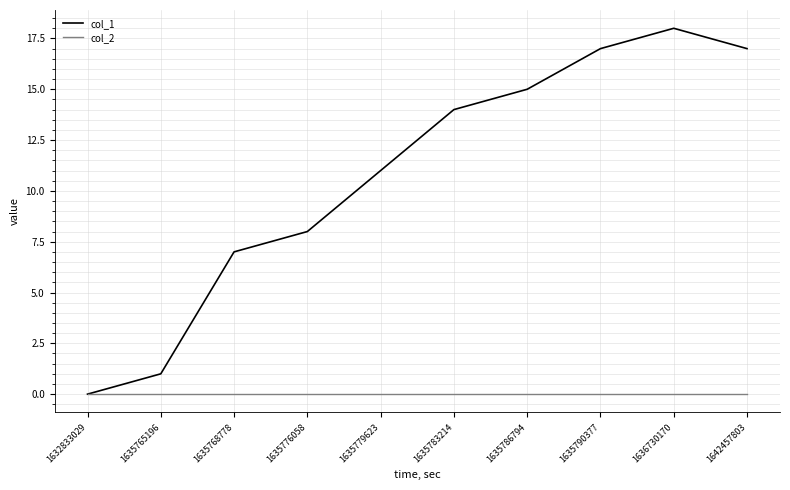

Which category has the highest value across all series?

1636730170